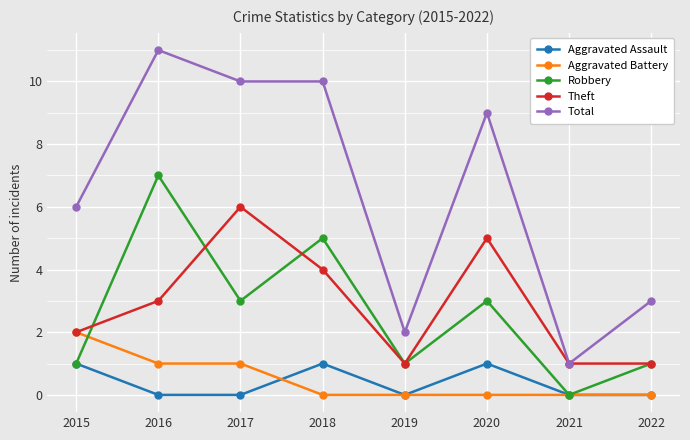

Reading right to left, list all the values displayed in this chart.

Aggravated Assault: 2022=0	2021=0	2020=1	2019=0	2018=1	2017=0	2016=0	2015=1
Aggravated Battery: 2022=0	2021=0	2020=0	2019=0	2018=0	2017=1	2016=1	2015=2
Robbery: 2022=1	2021=0	2020=3	2019=1	2018=5	2017=3	2016=7	2015=1
Theft: 2022=1	2021=1	2020=5	2019=1	2018=4	2017=6	2016=3	2015=2
Total: 2022=3	2021=1	2020=9	2019=2	2018=10	2017=10	2016=11	2015=6